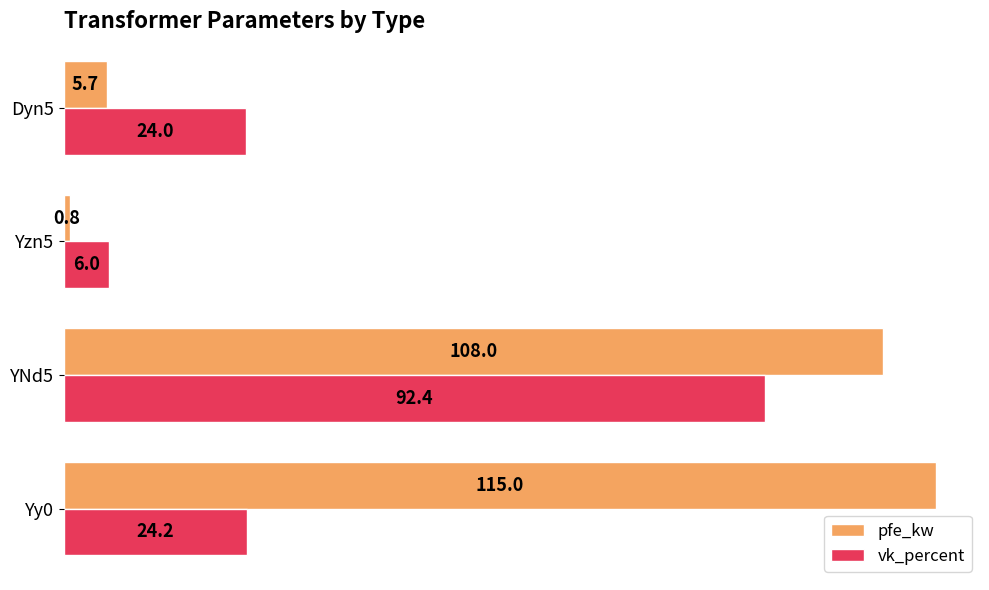

How many data points does each series have?

4